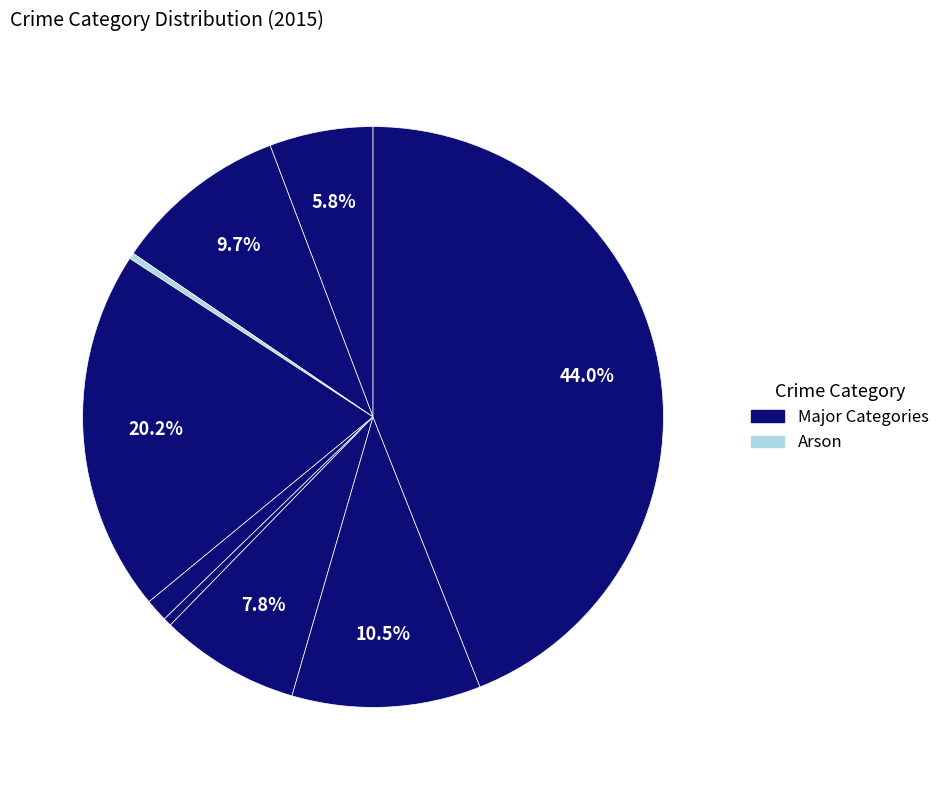

How many slices are in this pie chart?

9